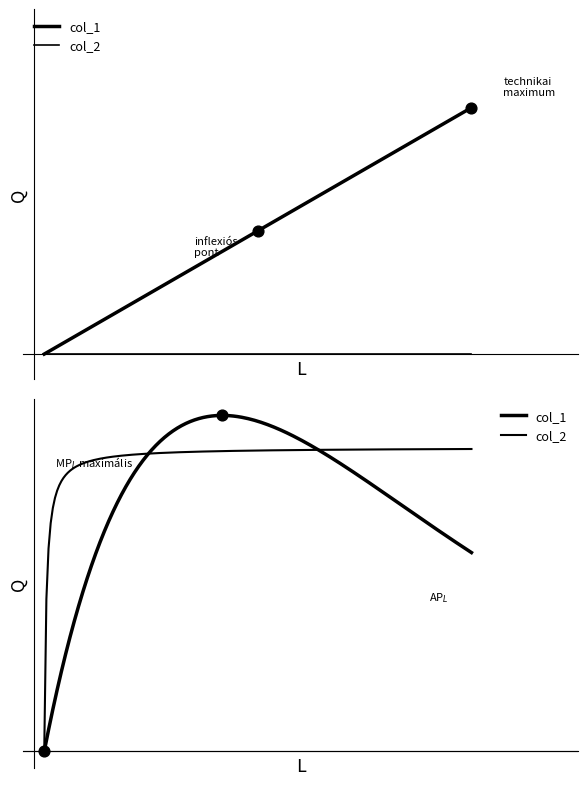

What are all the series names shown in the legend?

col_1, col_2